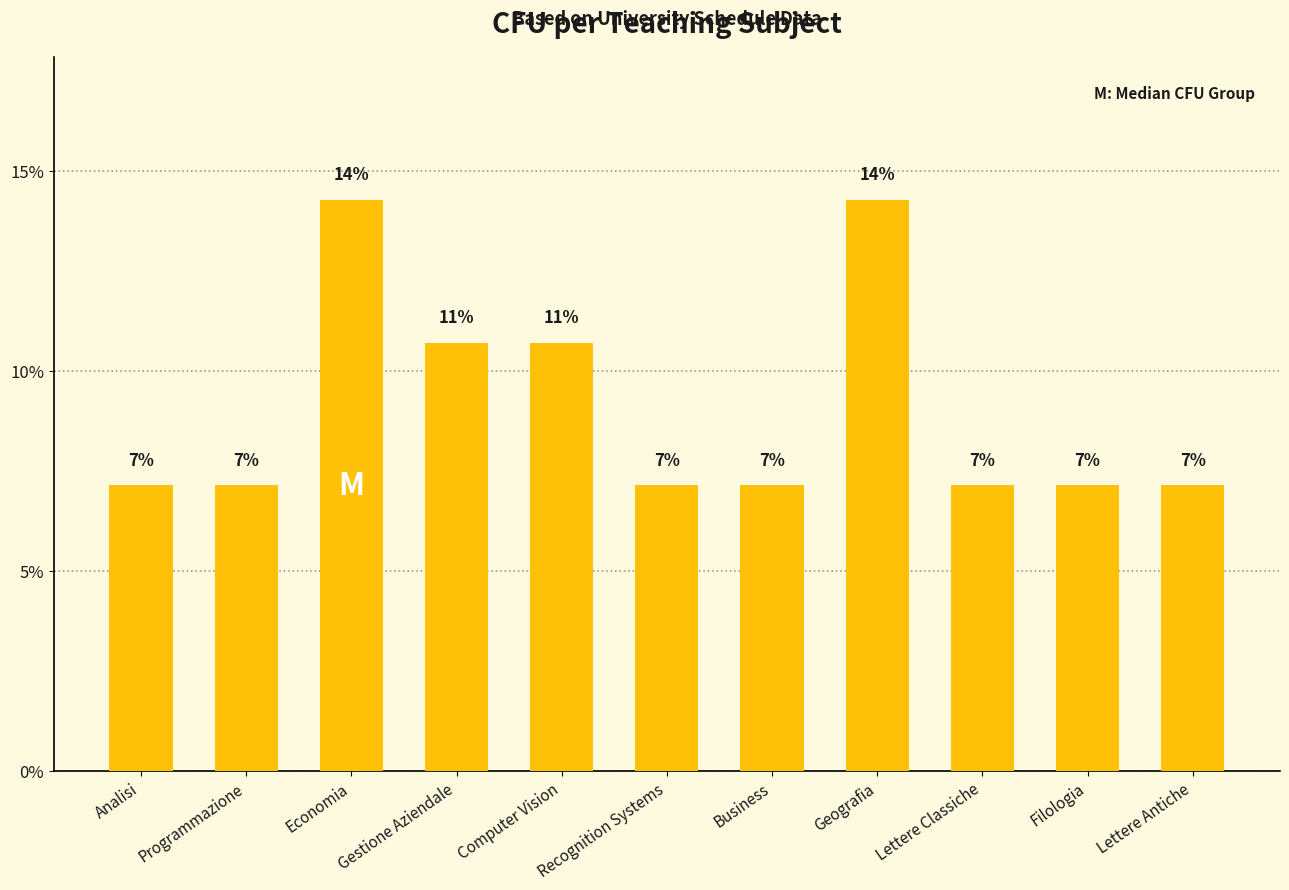

List the labels in order of value, smallest first.

Analisi, Programmazione, Recognition Systems, Business, Lettere Classiche, Filologia, Lettere Antiche, Gestione Aziendale, Computer Vision, Economia, Geografia